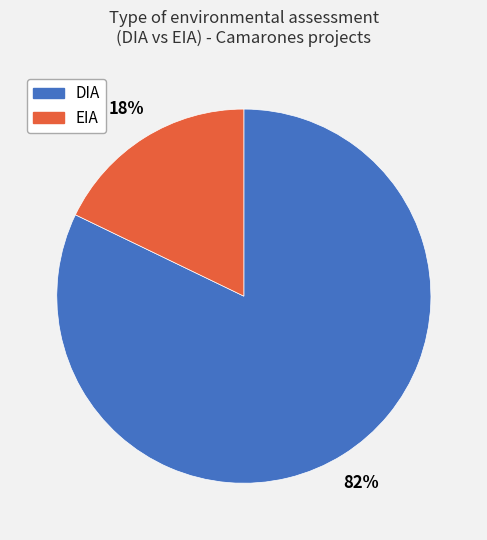

Combined, do EIA and DIA account for over 50%?

Yes